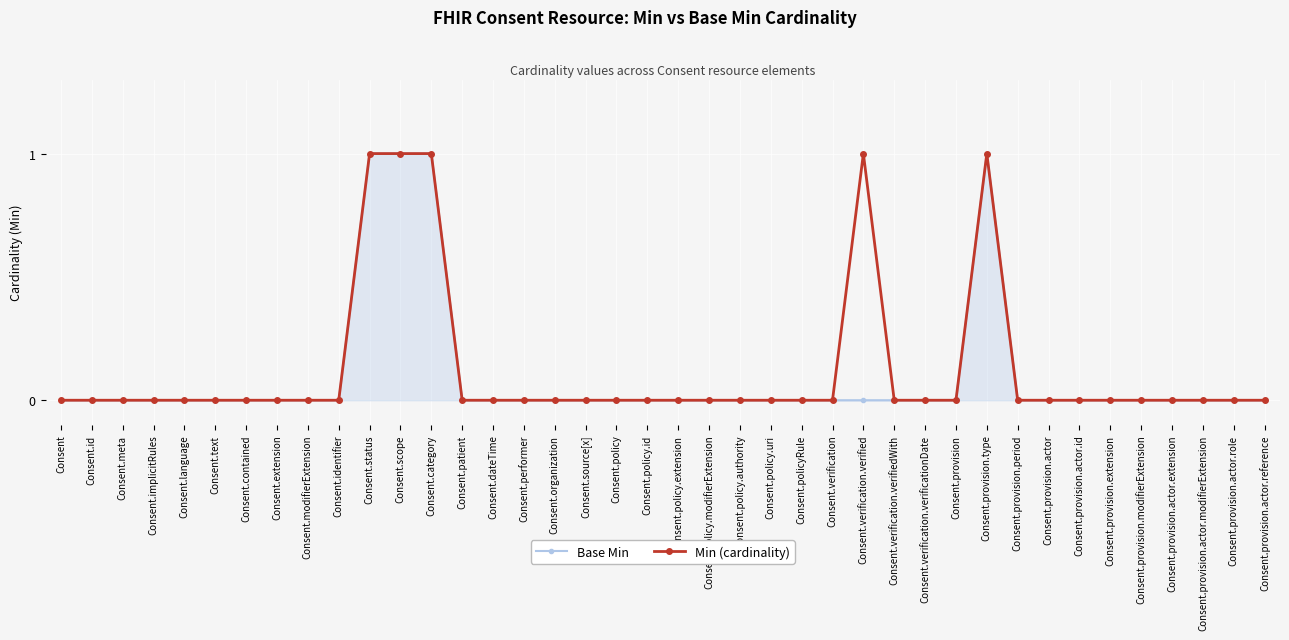

How many Min (cardinality) values are between 0 and 1?

40